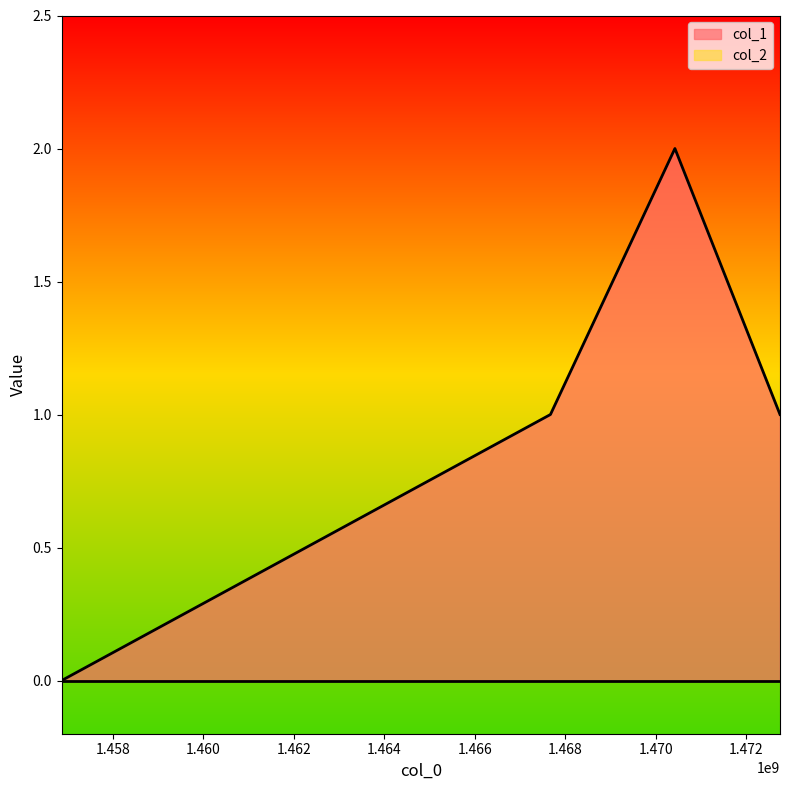

Reading left to right, extract all data points from this chart.

0	1	2	1